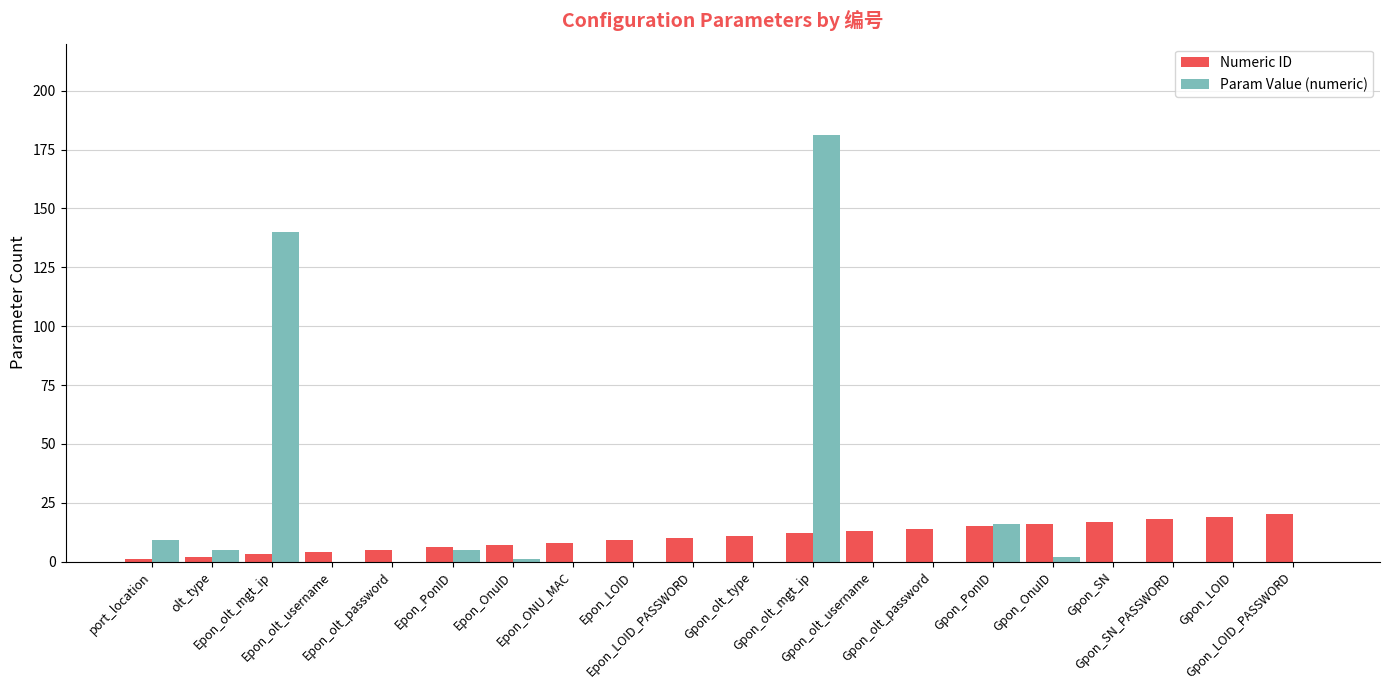

The value of Param Value (numeric) at Gpon_SN is 0. True or false?

True